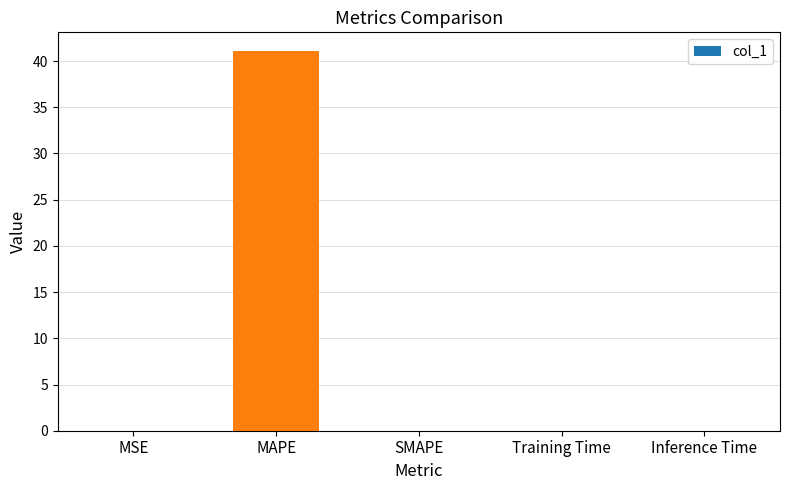

Count the number of categories in the chart.

5